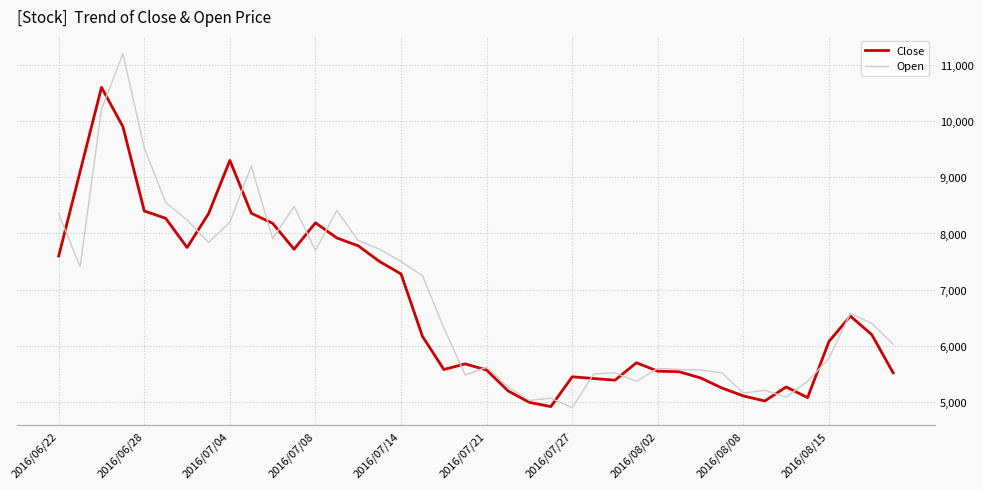

Count the number of categories in the chart.

40